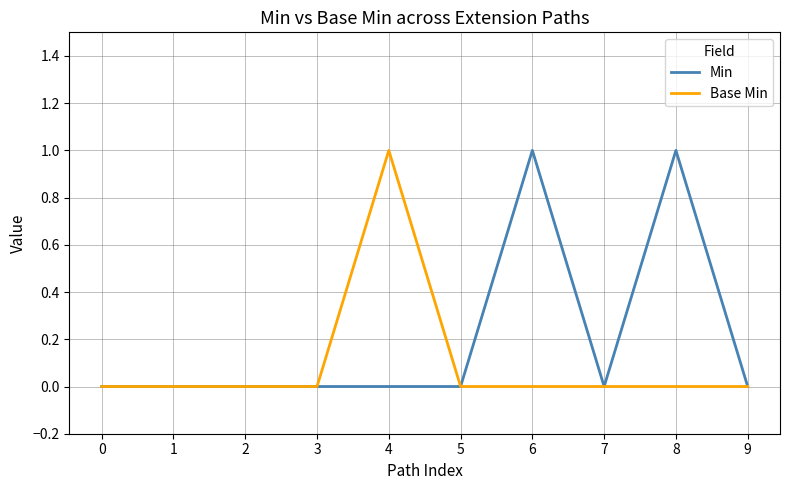

Which series has the largest total across all categories?

Min